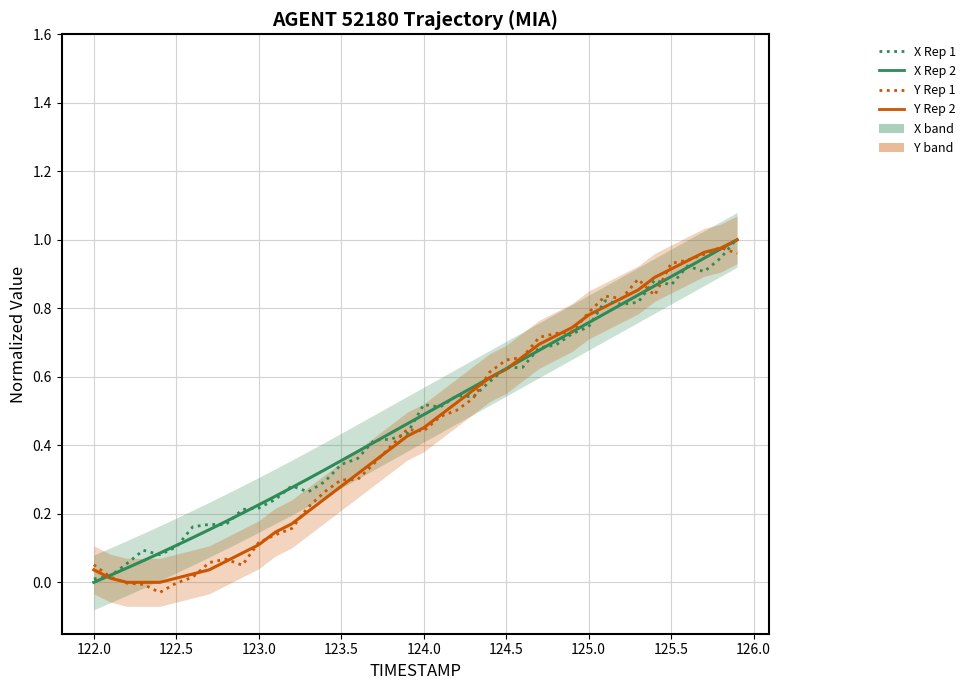

What is the maximum value shown in the chart?

1.0